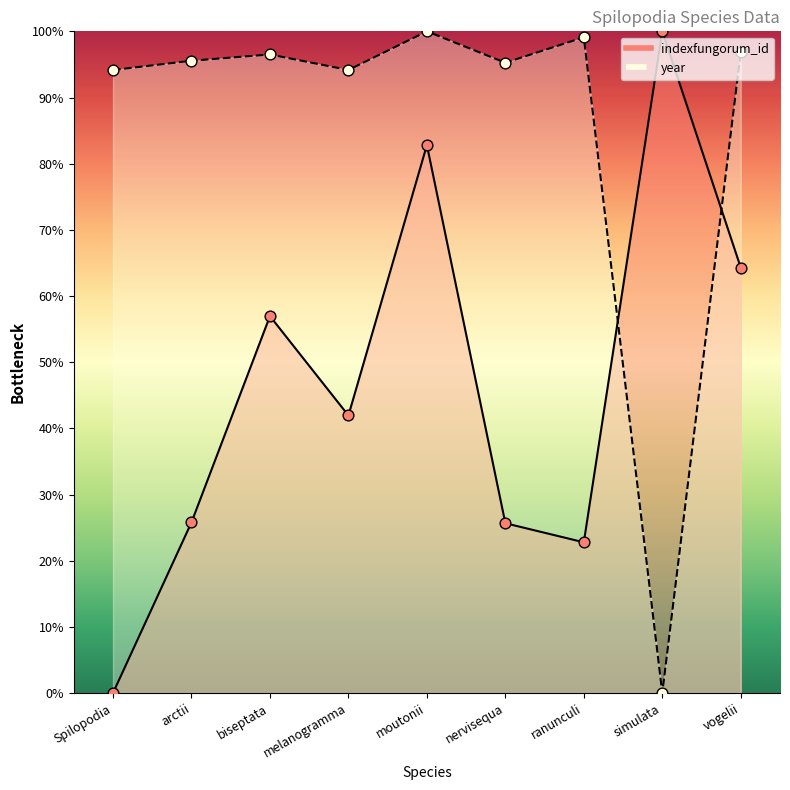

At how many categories does at least one series exceed 22?

9